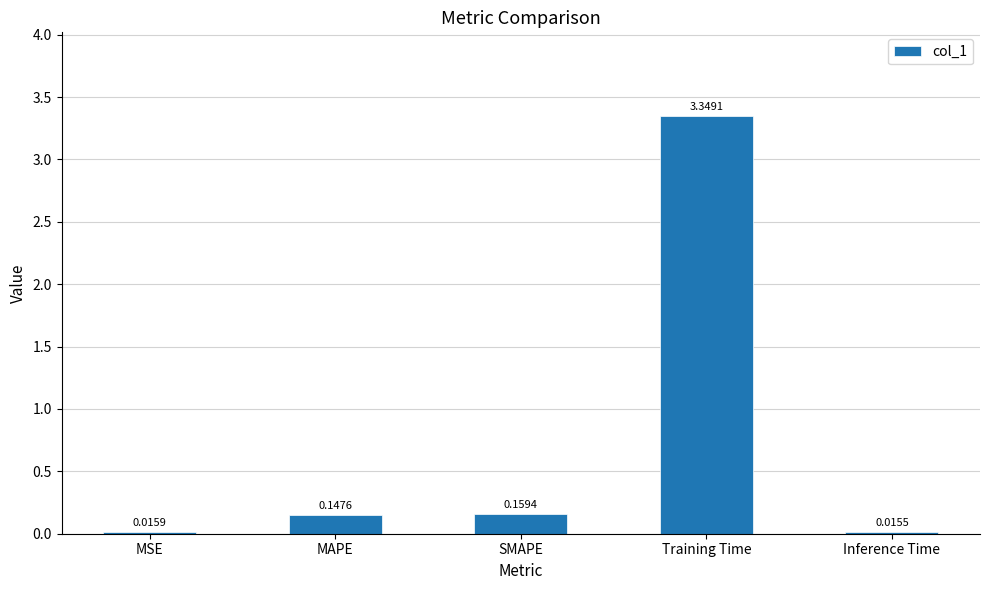

Rank the categories by value from highest to lowest.

Training Time, SMAPE, MAPE, MSE, Inference Time